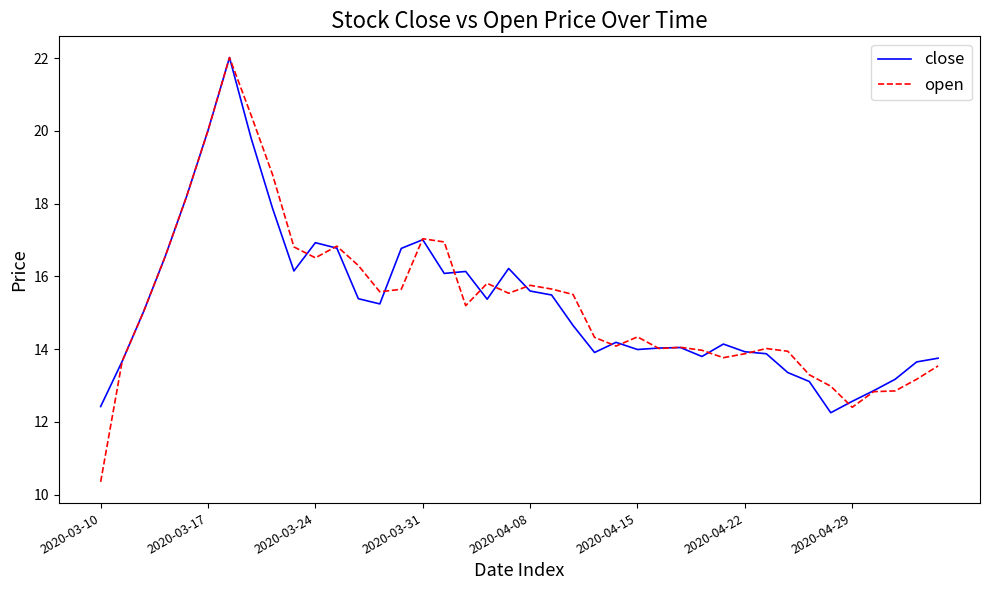

Which series has the largest range (max minus min)?

open